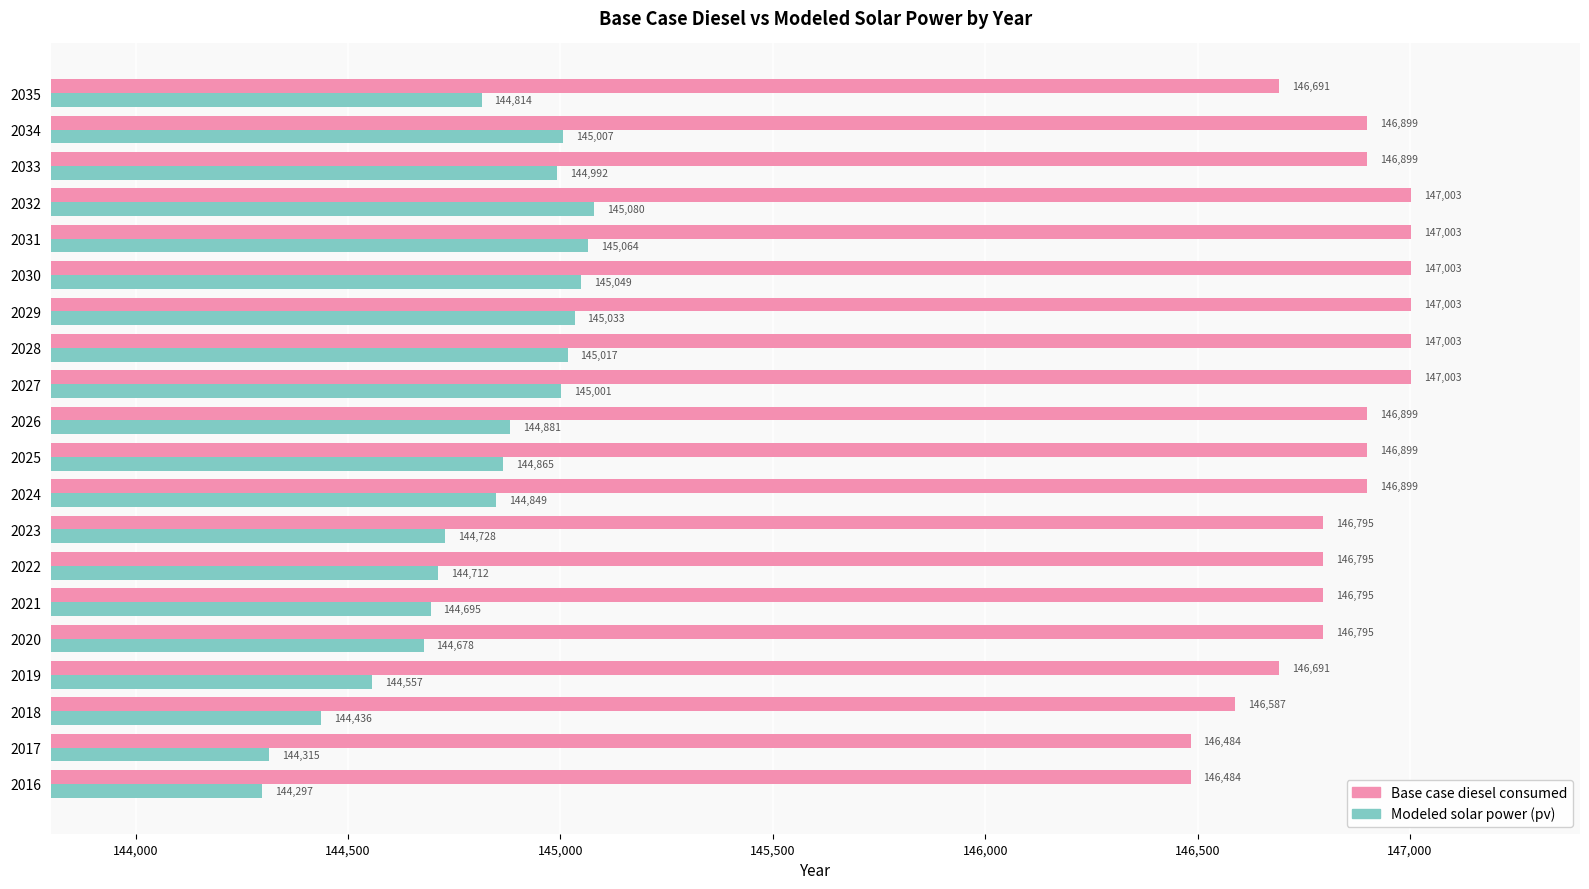

The value of Modeled solar power (pv) at 2025 is 63403.9. True or false?

False